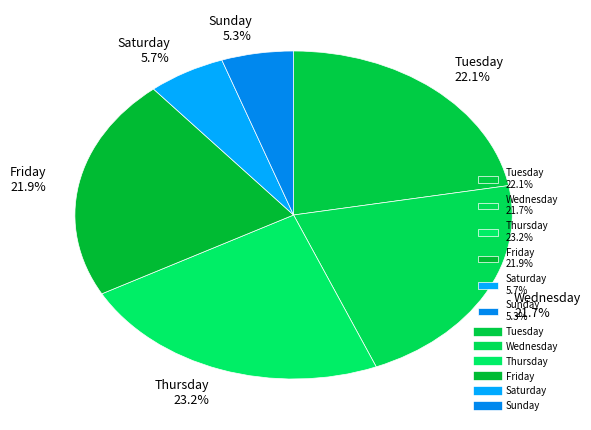

Is Saturday the majority of the pie?

No